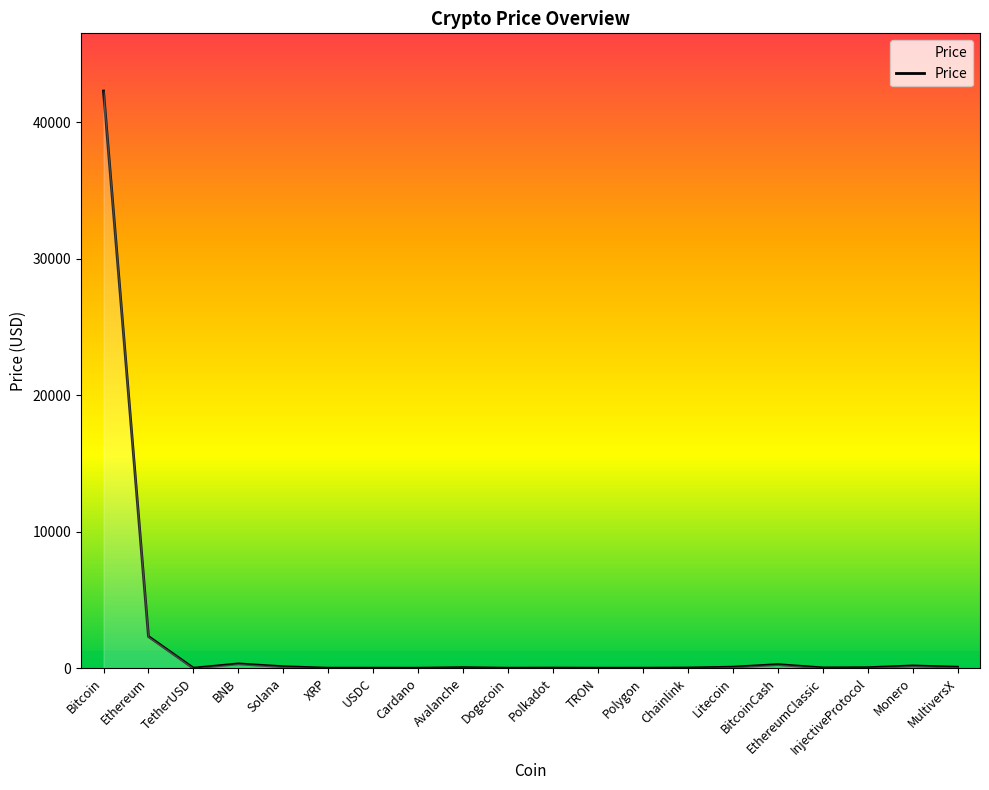

Does the chart display data point markers on the line(s)?

No